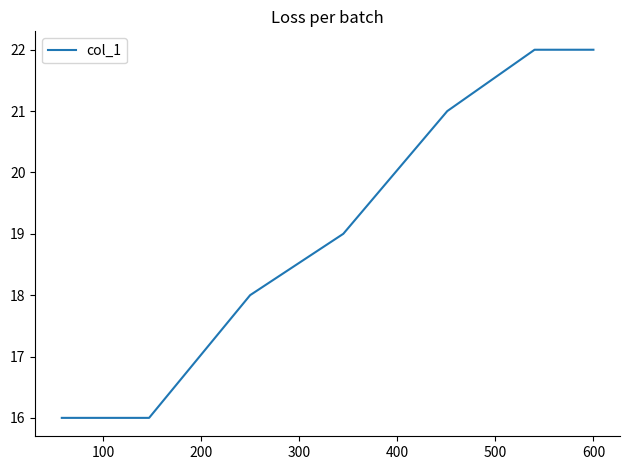

True or false: there are more than 1 points higher than both neighbors.

False